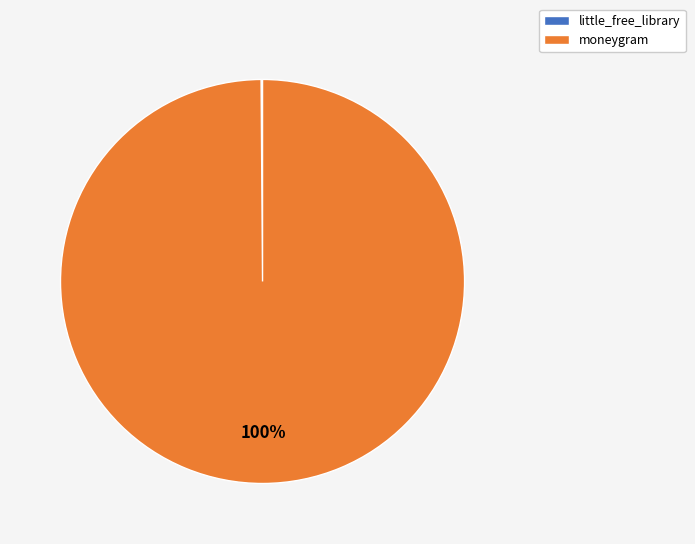

Which slice is the largest?

moneygram